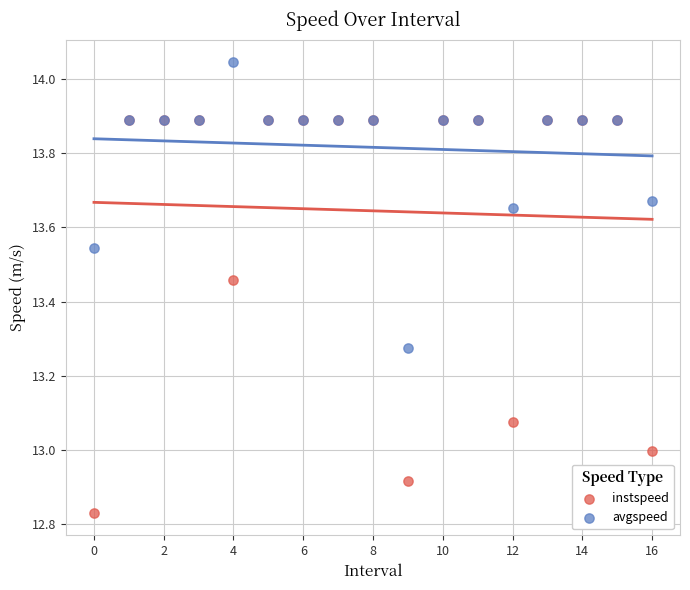

Which series has the largest Y range (max minus min)?

instspeed